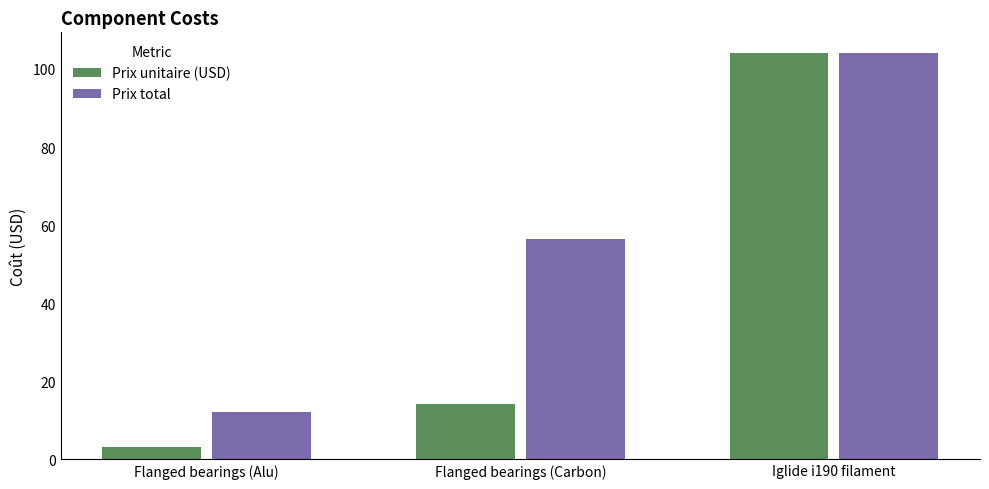

Rank the series by their average value, from highest to lowest.

Prix total, Prix unitaire (USD)